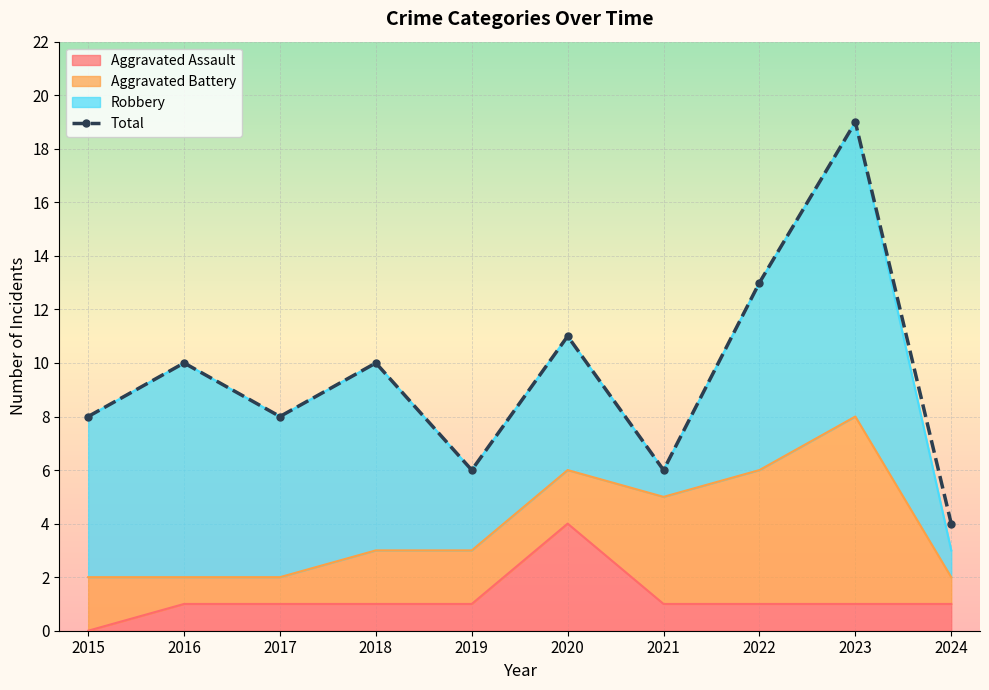

What is the difference between the values at 2016 and 2024?

6